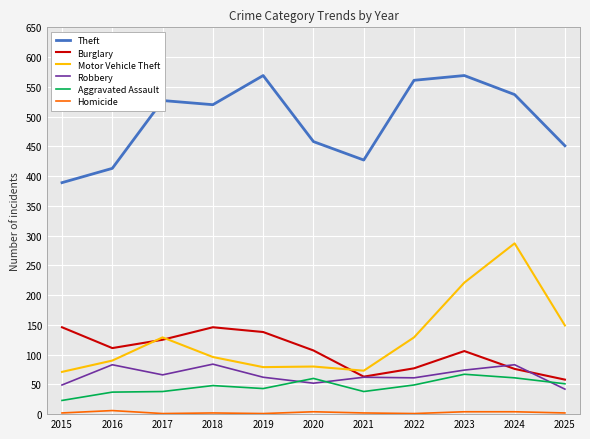

What is the total value across all series at 2020?

761